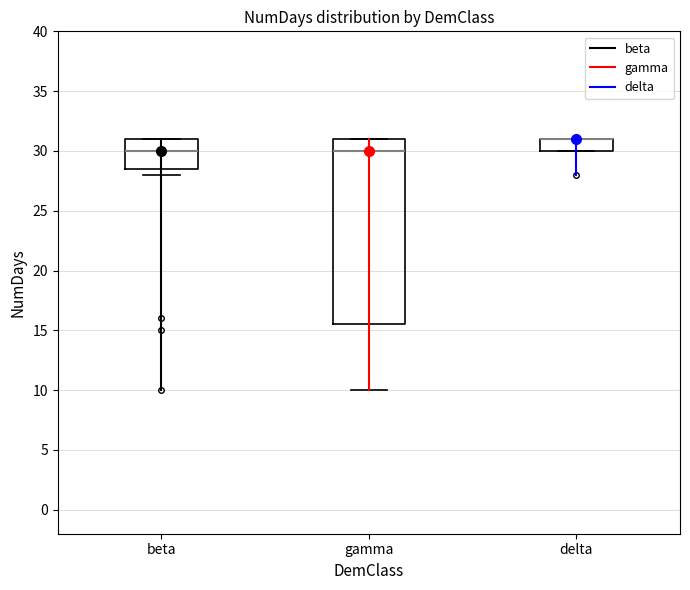

Reading left to right, transcribe this box plot: for each box, give where its median line is, the range the box spans, and where its two whiskers end, as read against the y-axis. The values are not printed on the chart, so give them approximately, as read against the axis.

beta: median 30.0, box 28.5 to 31.0, whiskers 28.0 to 31.0
gamma: median 30.0, box 15.5 to 31.0, whiskers 10.0 to 31.0
delta: median 31.0 (drawn on the box's upper edge), box 30.0 to 31.0, whiskers 30.0 to 31.0